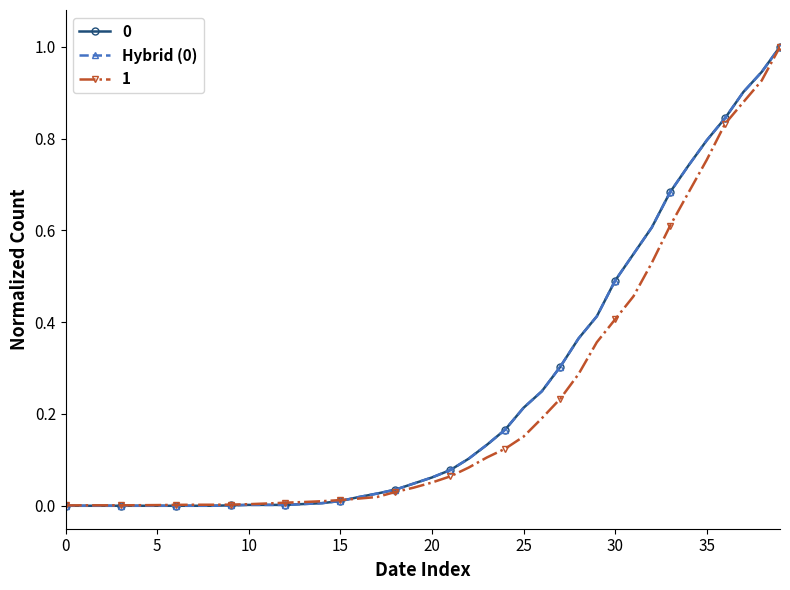

Reading left to right, what are all the values shown in this chart?

0.0	0.0	0.0	0.0	0.0	0.0	0.0	0.0	0.0	0.0	0.0	0.0	0.0	0.0	0.0	0.0	0.0	0.0	0.0	0.0	0.1	0.1	0.1	0.1	0.2	0.2	0.2	0.3	0.4	0.4	0.5	0.5	0.6	0.7	0.7	0.8	0.8	0.9	0.9	1.0